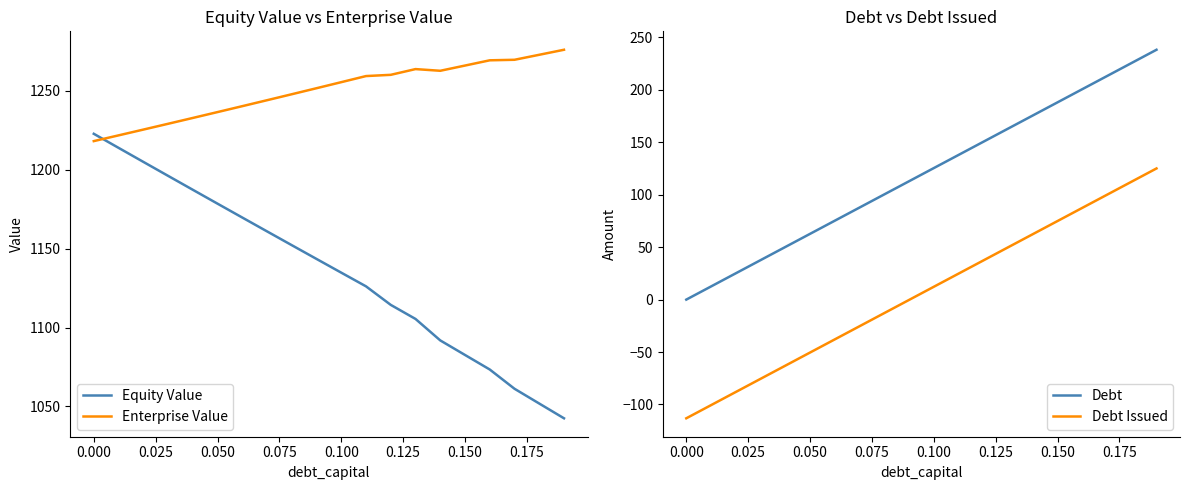

True or false: Debt Issued and Debt intersect in this chart.

False